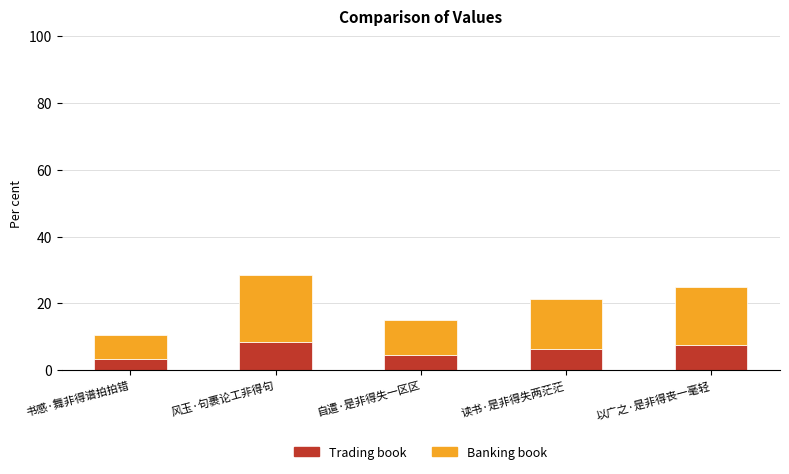

What is the total value across all series at 风玉·句裹论工非得句?

28.5